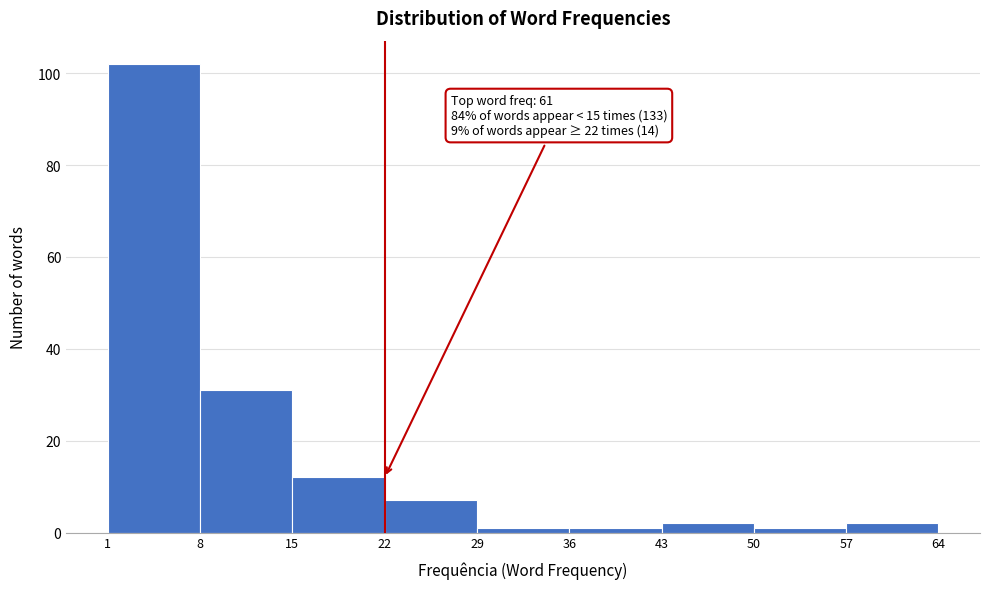

Over which range of the x-axis is the bar tallest?

1 to 8